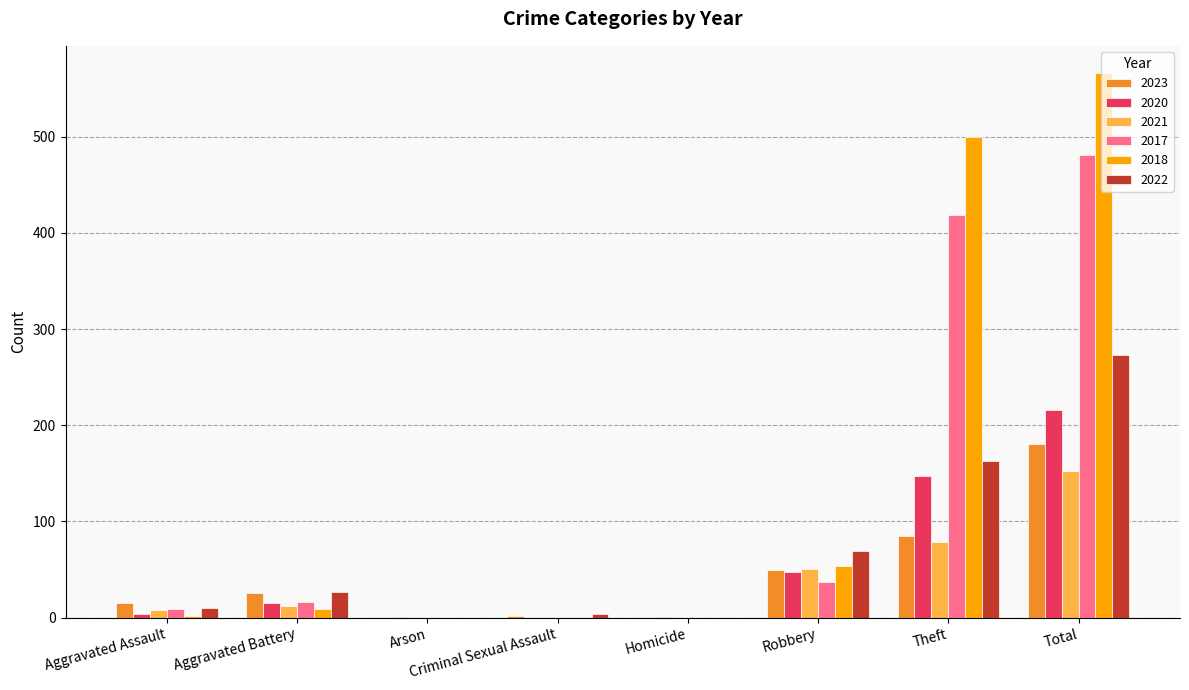

Which label corresponds to the largest value in the chart?

Total